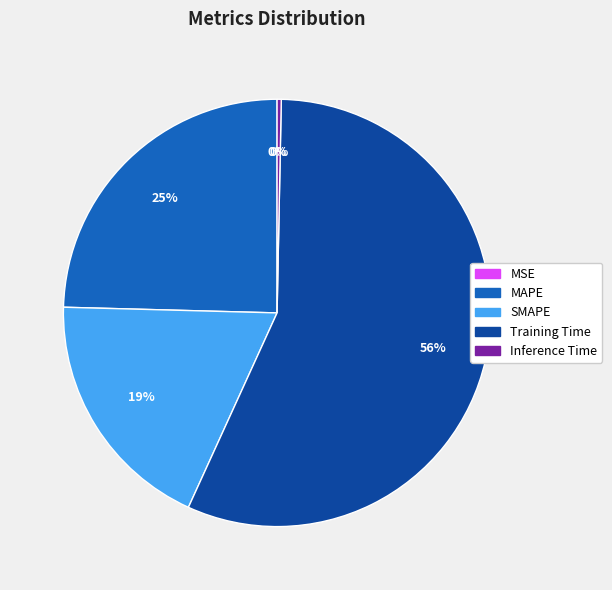

To the nearest percent, what is the average slice percentage?

20%